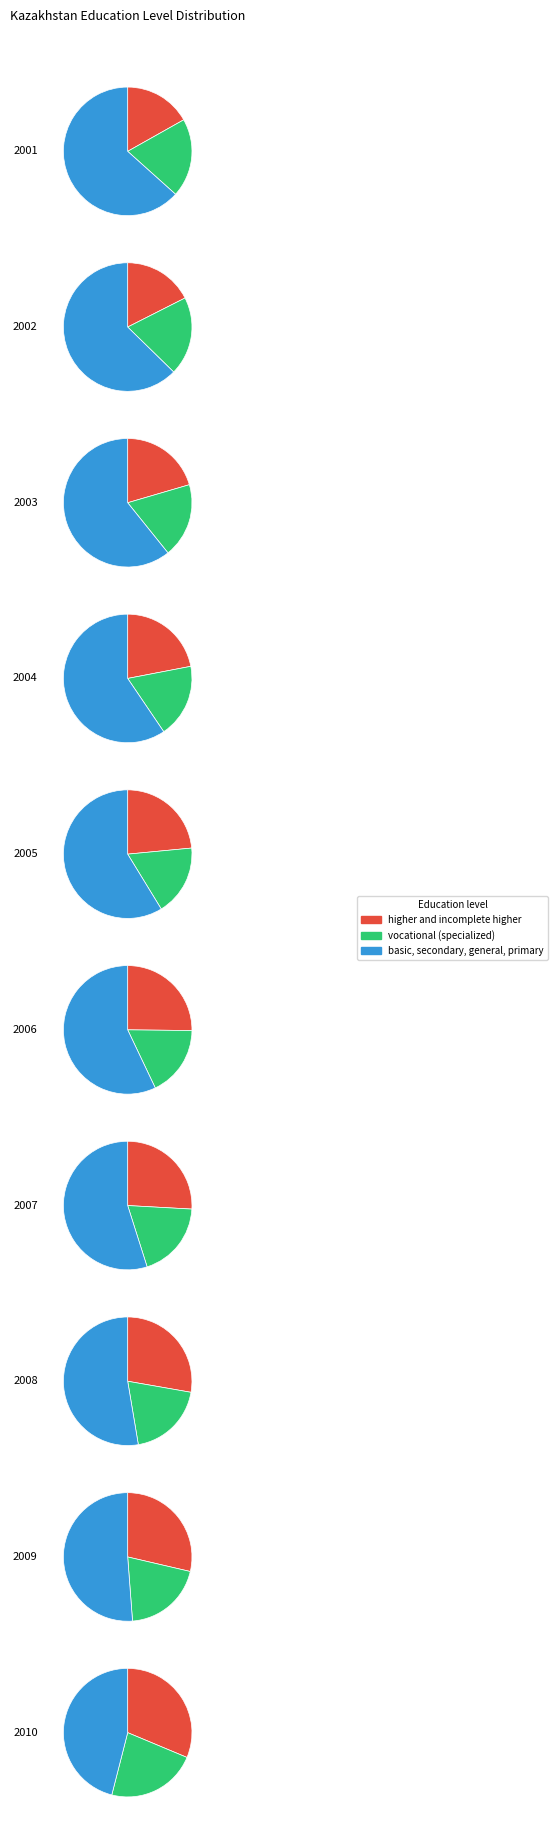

To the nearest percent, what portion does 2008 represent?

12%